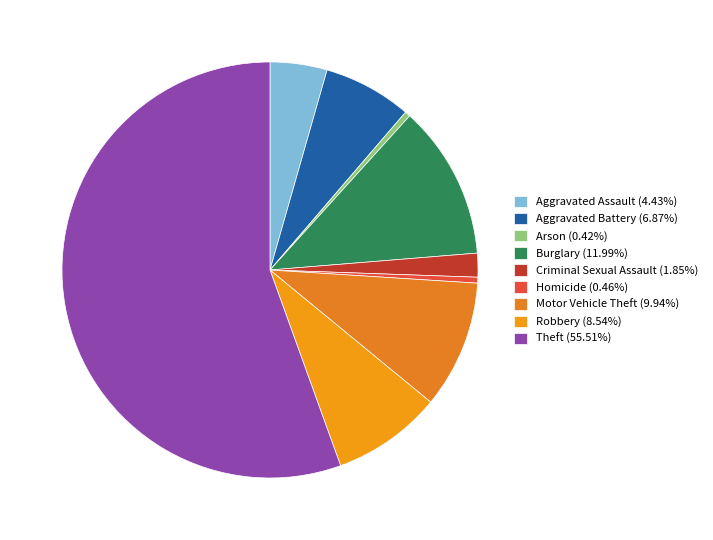

Is Aggravated Assault the majority of the pie?

No